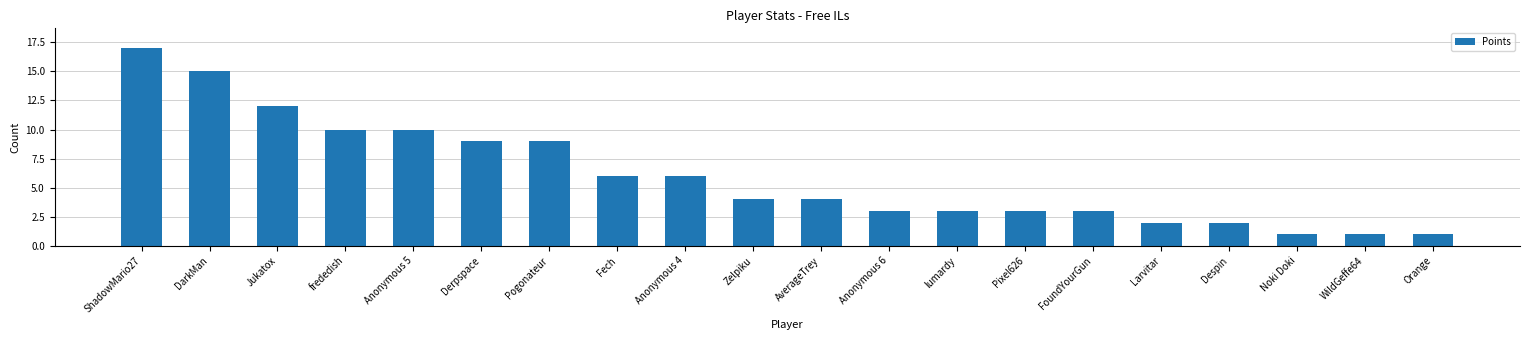

Does the chart contain any negative values?

No